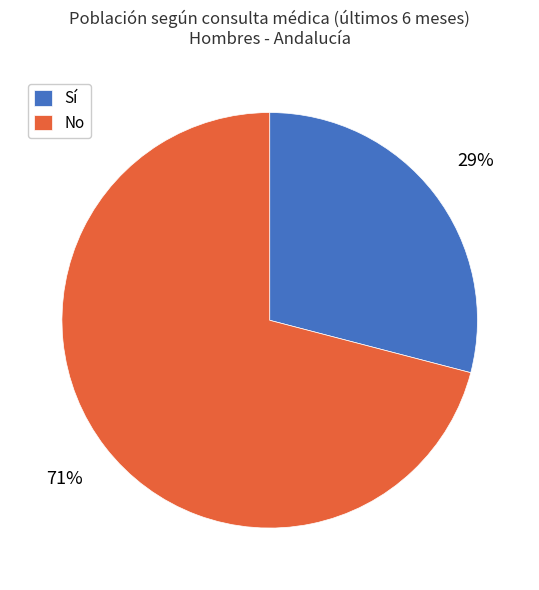

Is there a majority slice in this chart?

Yes